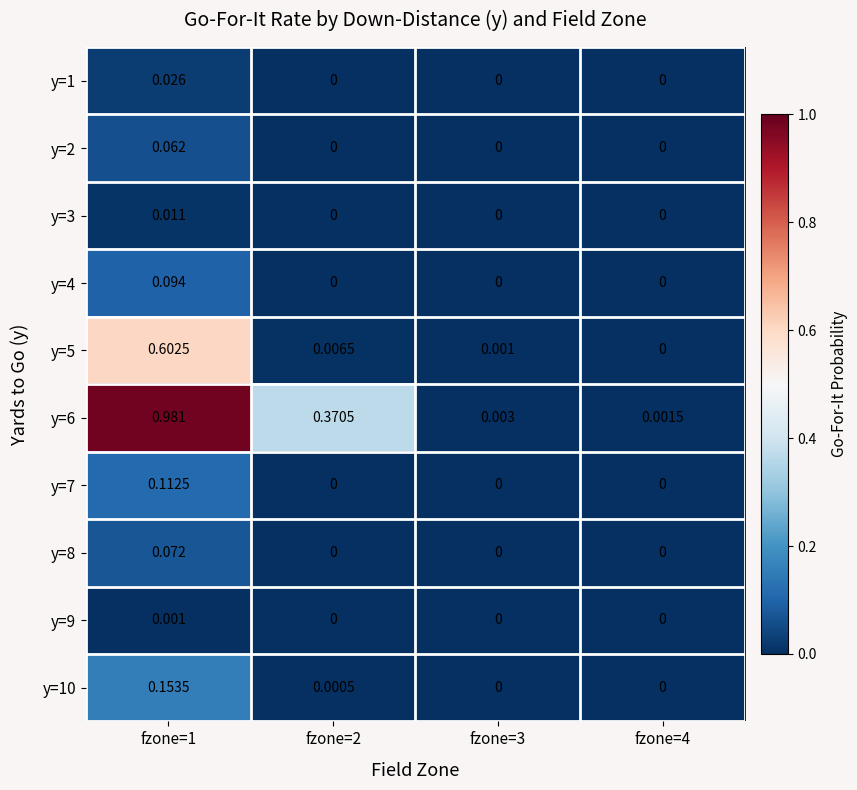

Is the value of y=5 at fzone=2 greater than the value of y=4 at fzone=3?

Yes